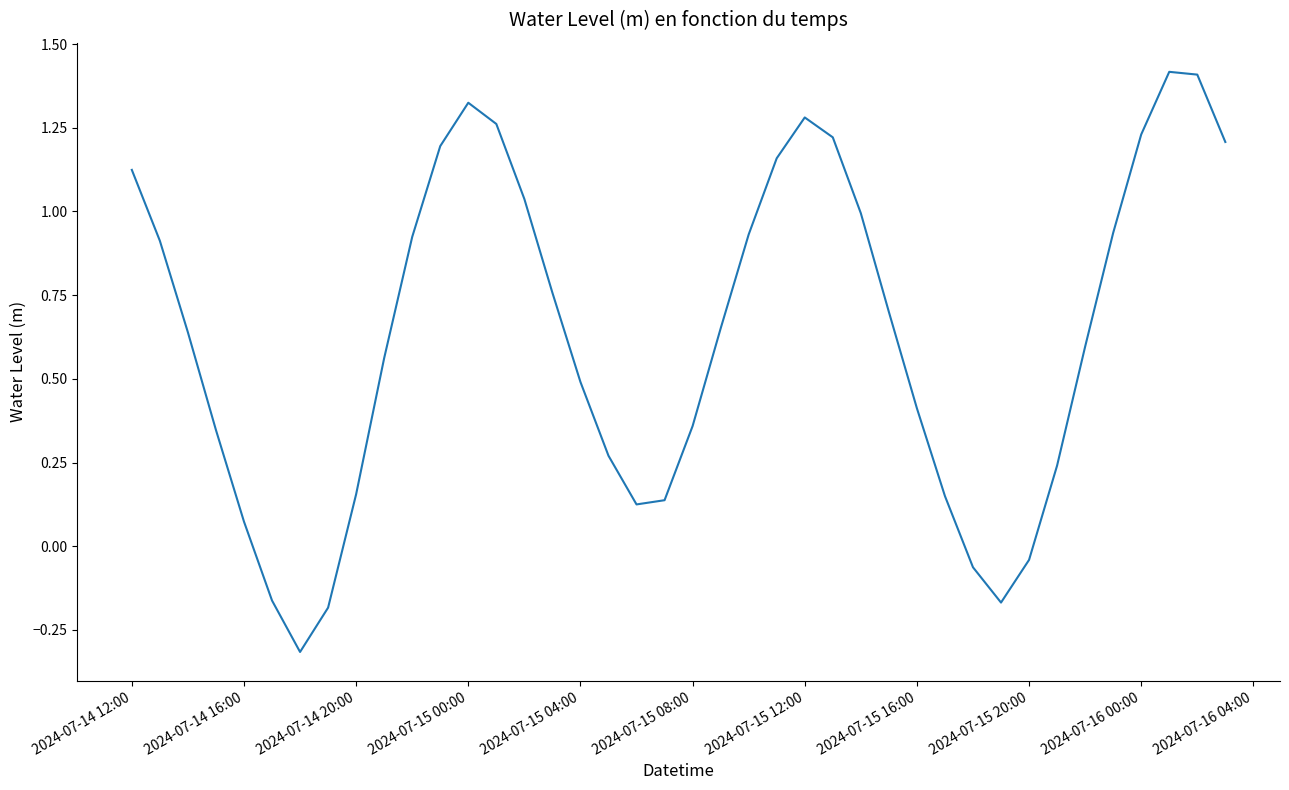

What is the smallest value displayed?

-0.3